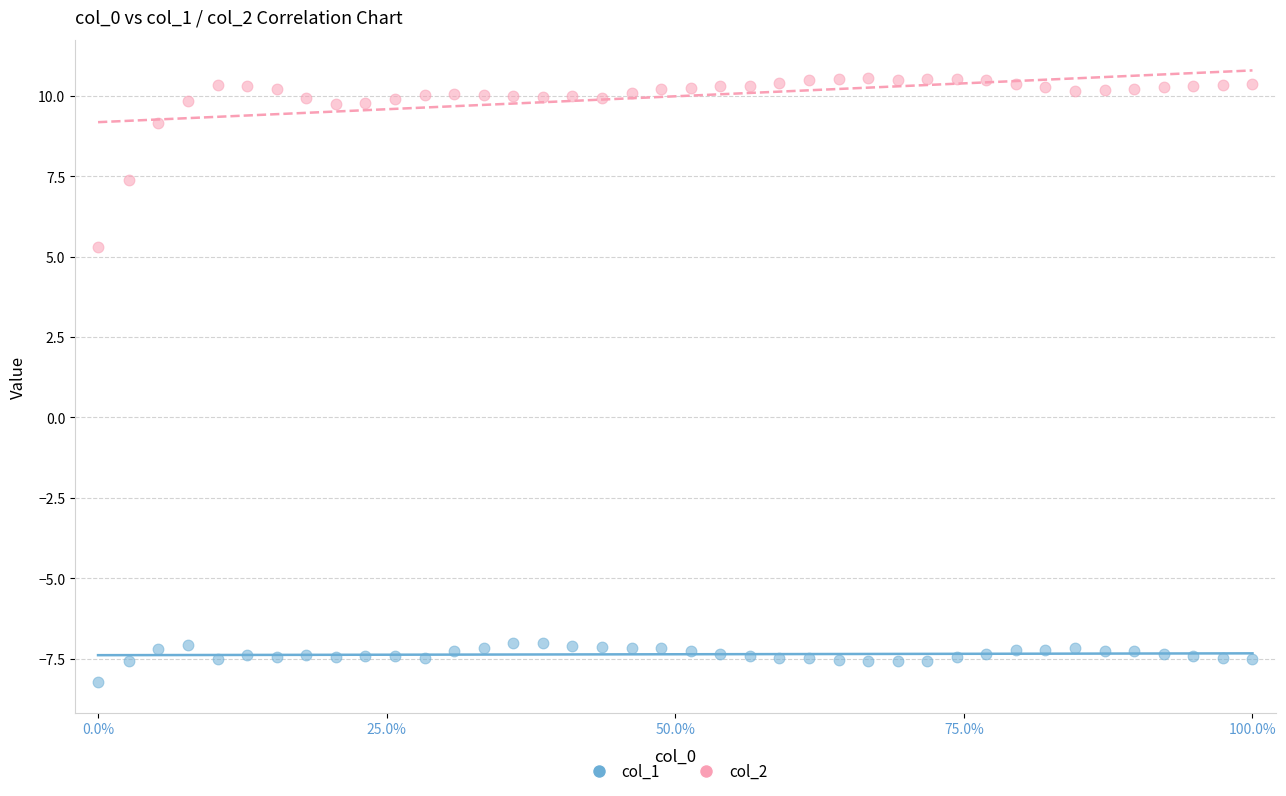

Across all data points, what is the range of X values (max minus min)?

1.0